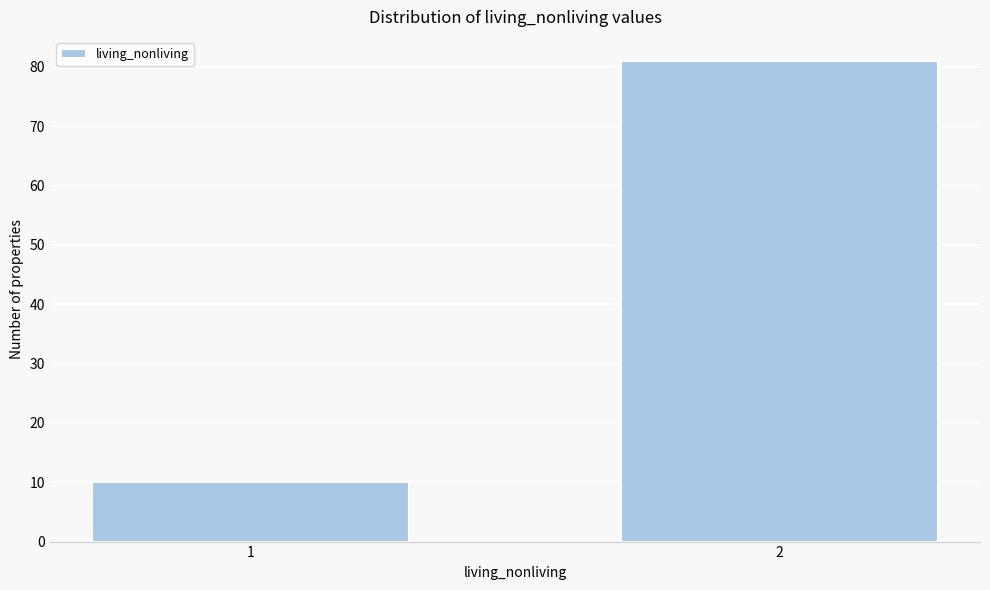

Reading right to left, transcribe all the data shown in this chart.

2=81	1=10